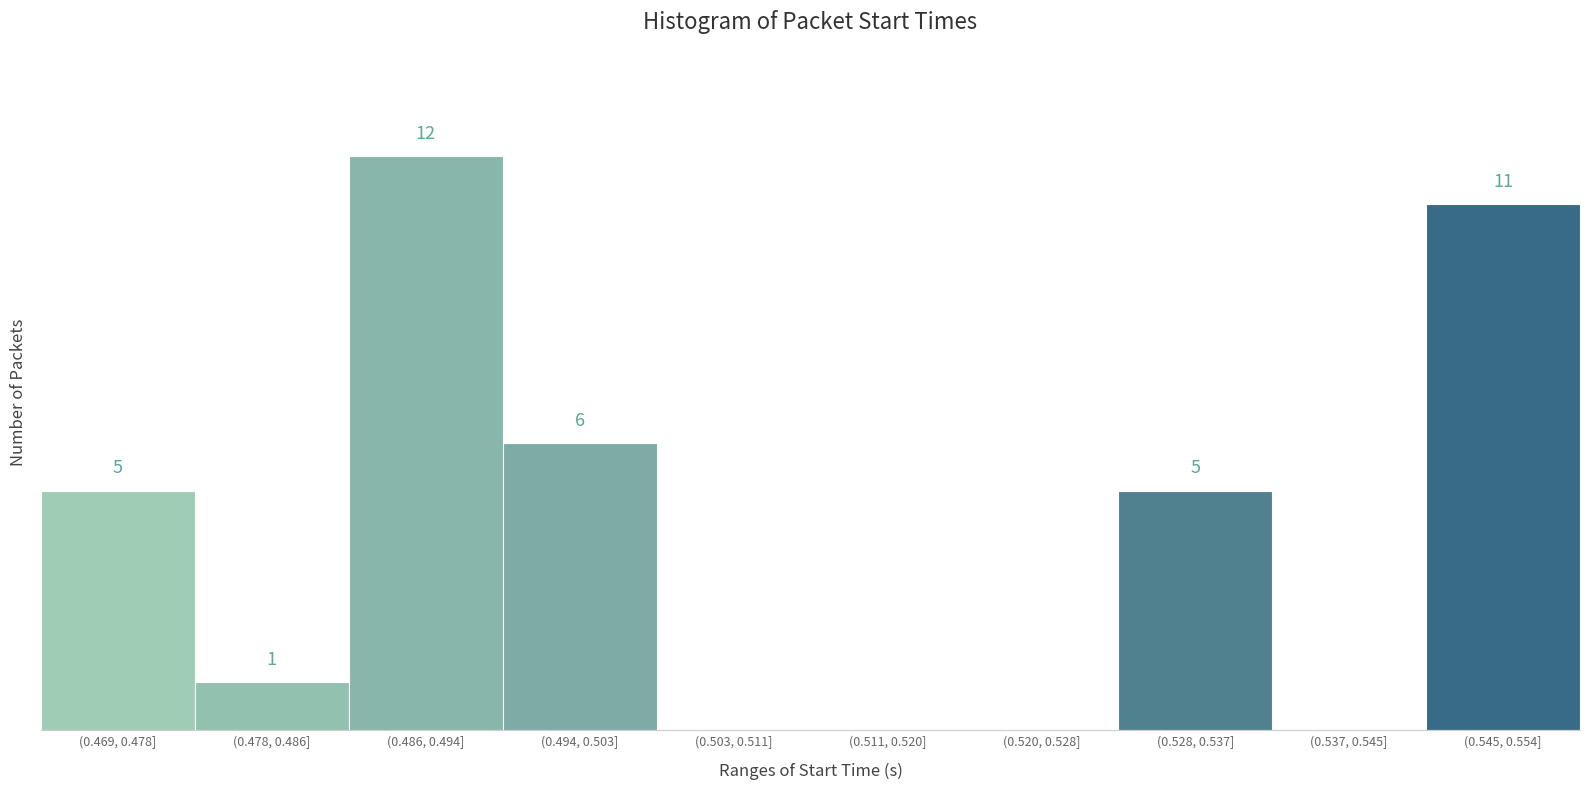

Between (0.520, 0.528] and (0.478, 0.486], which is larger?

(0.478, 0.486]